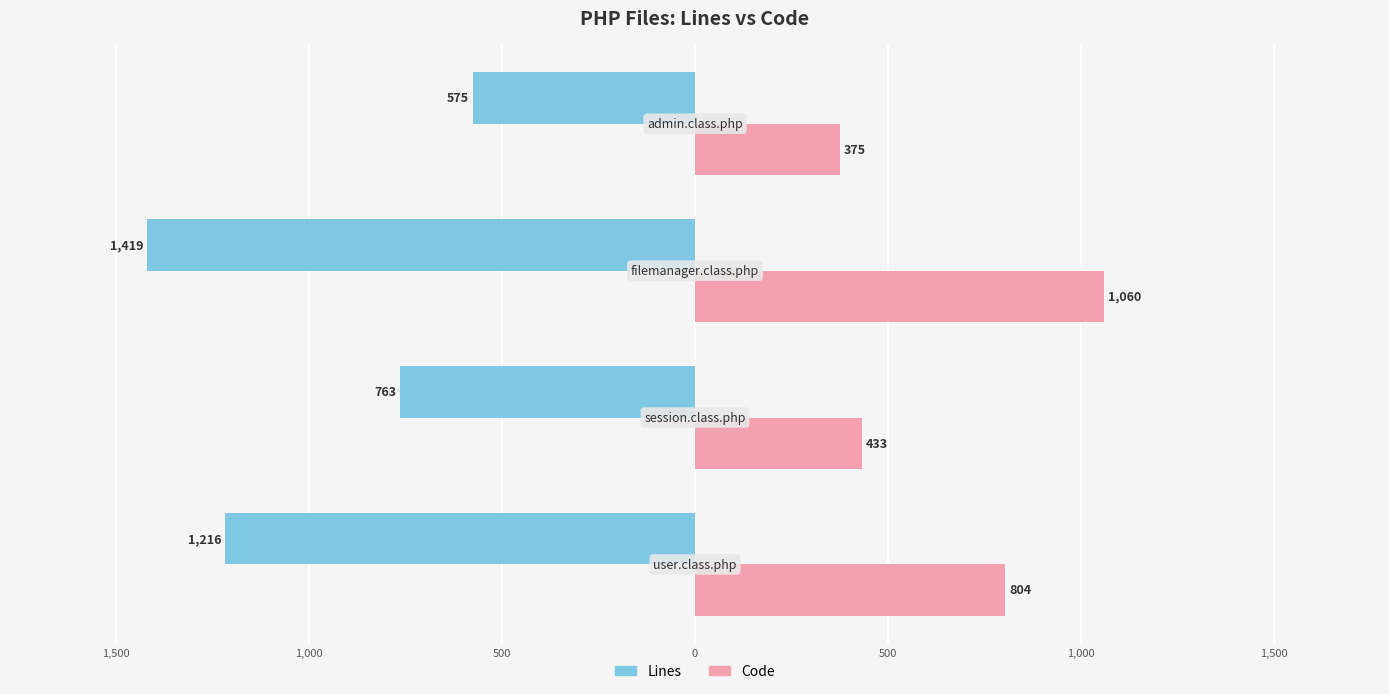

What are all the series names shown in the legend?

Lines, Code